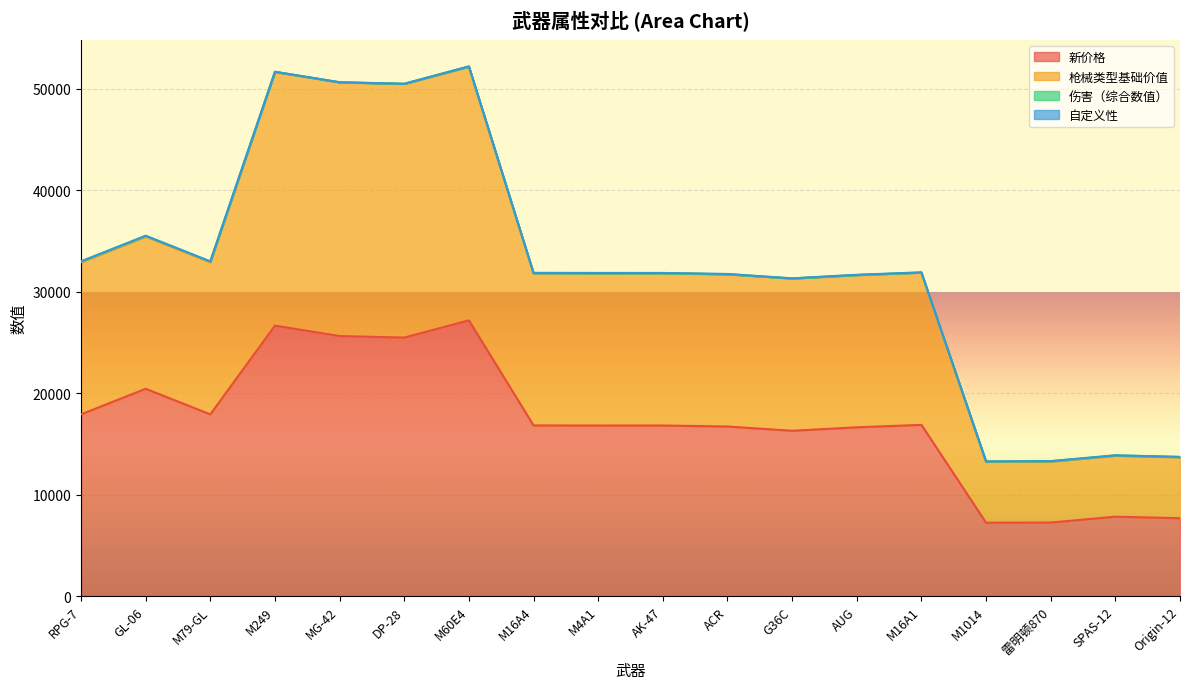

What is the minimum value for 新价格?

7248.5